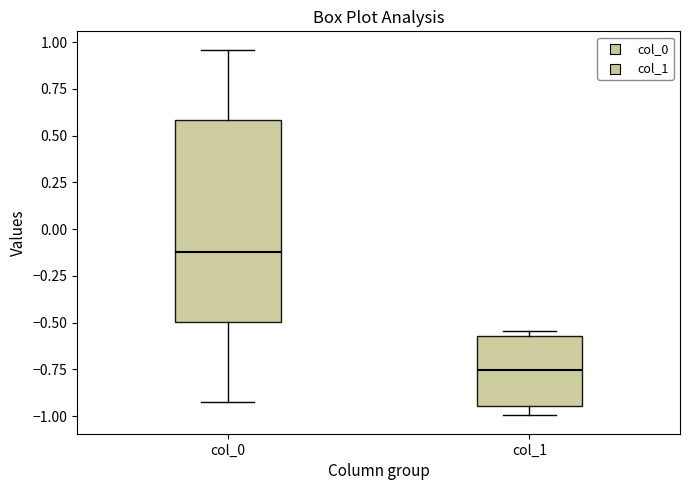

Where is the upper edge of the box for col_1 on the y-axis? The values are not printed on the chart, so give them approximately, as read against the axis.

-0.55